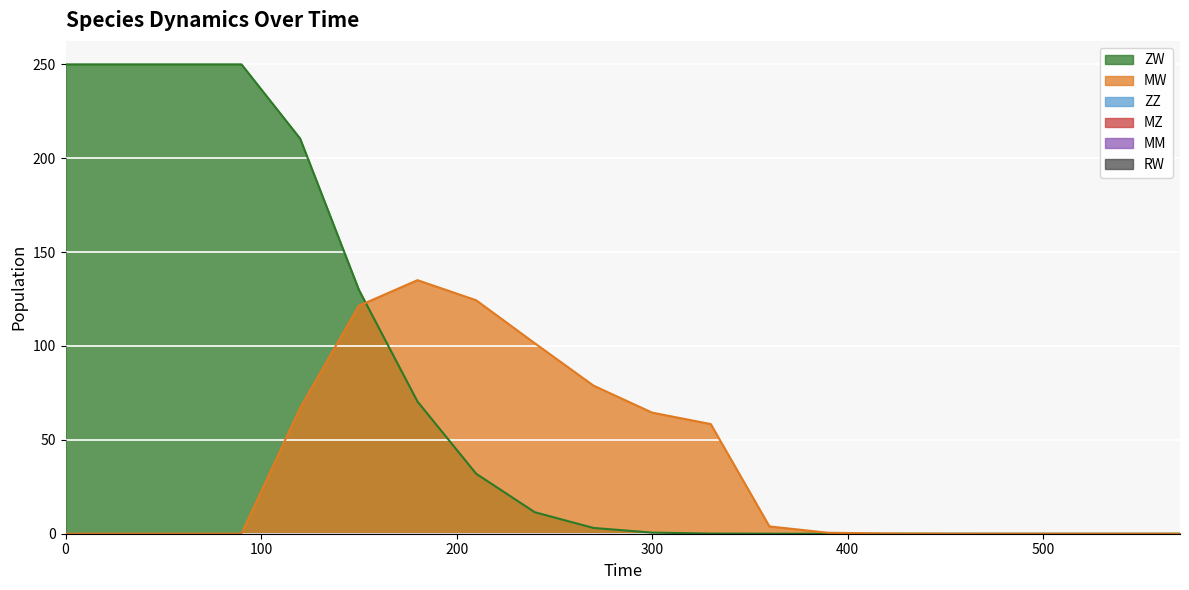

Reading left to right, what are all the values shown in this chart?

ZW: 250.0	250.0	250.0	250.0	210.4	130.0	70.4	32.0	11.5	3.1	0.6	0.1	0.0	0.0	0.0	0.0	0.0	0.0	0.0	0.0
MW: 0.0	0.0	0.0	0.0	67.0	121.4	135.1	124.4	101.5	78.9	64.5	58.4	3.9	0.5	0.1	0.0	0.0	0.0	0.0	0.0
ZZ: 0.0	0.0	0.0	0.0	0.0	0.0	0.0	0.0	0.0	0.0	0.0	0.0	0.0	0.0	0.0	0.0	0.0	0.0	0.0	0.0
MZ: 0.0	0.0	0.0	0.0	0.0	0.0	0.0	0.0	0.0	0.0	0.0	0.0	0.0	0.0	0.0	0.0	0.0	0.0	0.0	0.0
MM: 0.0	0.0	0.0	0.0	0.0	0.0	0.0	0.0	0.0	0.0	0.0	0.0	0.0	0.0	0.0	0.0	0.0	0.0	0.0	0.0
RW: 0.0	0.0	0.0	0.0	0.0	0.0	0.0	0.0	0.0	0.0	0.0	0.0	0.0	0.0	0.0	0.0	0.0	0.0	0.0	0.0